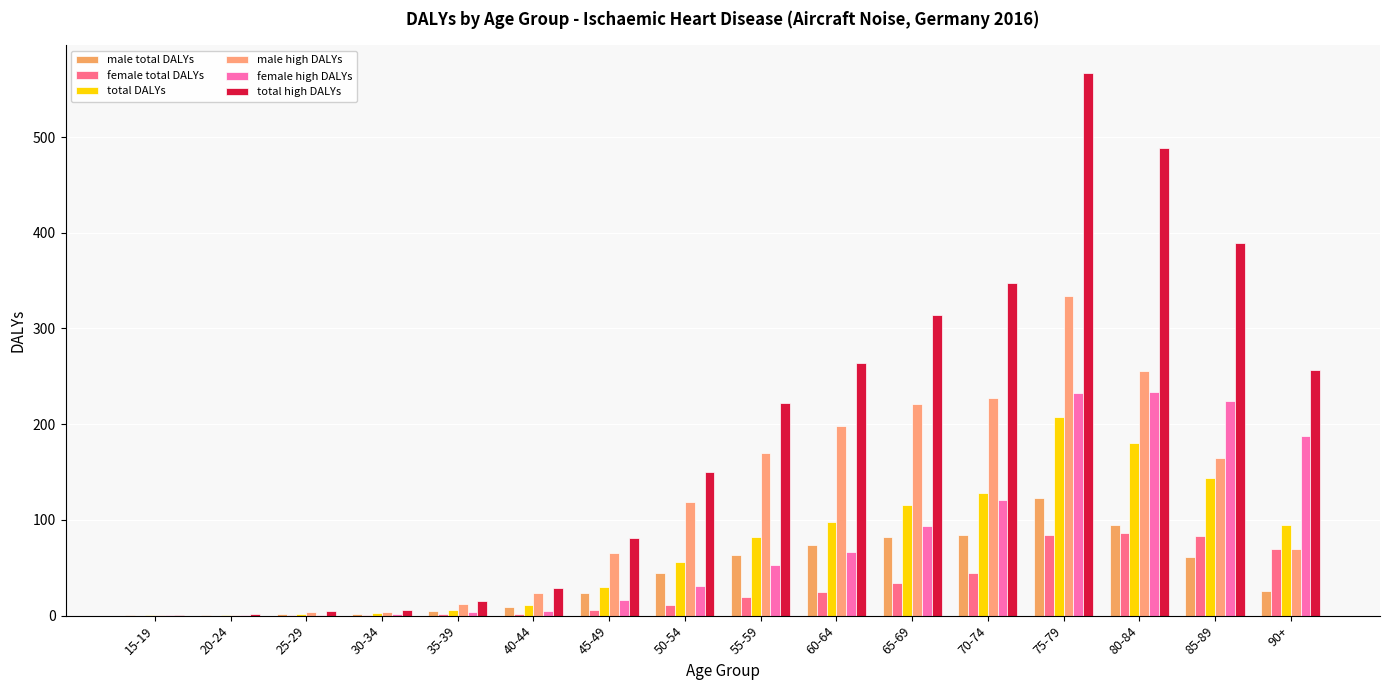

At which label does total DALYs reach its minimum?

15-19